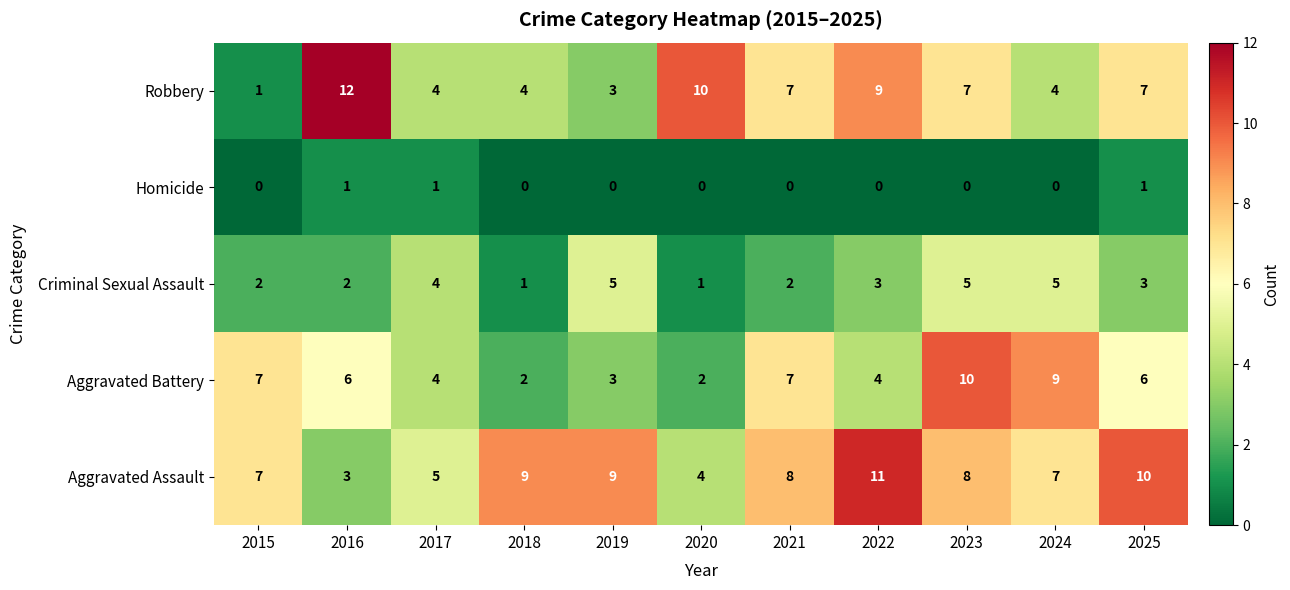

Which series has the widest spread of values?

Robbery